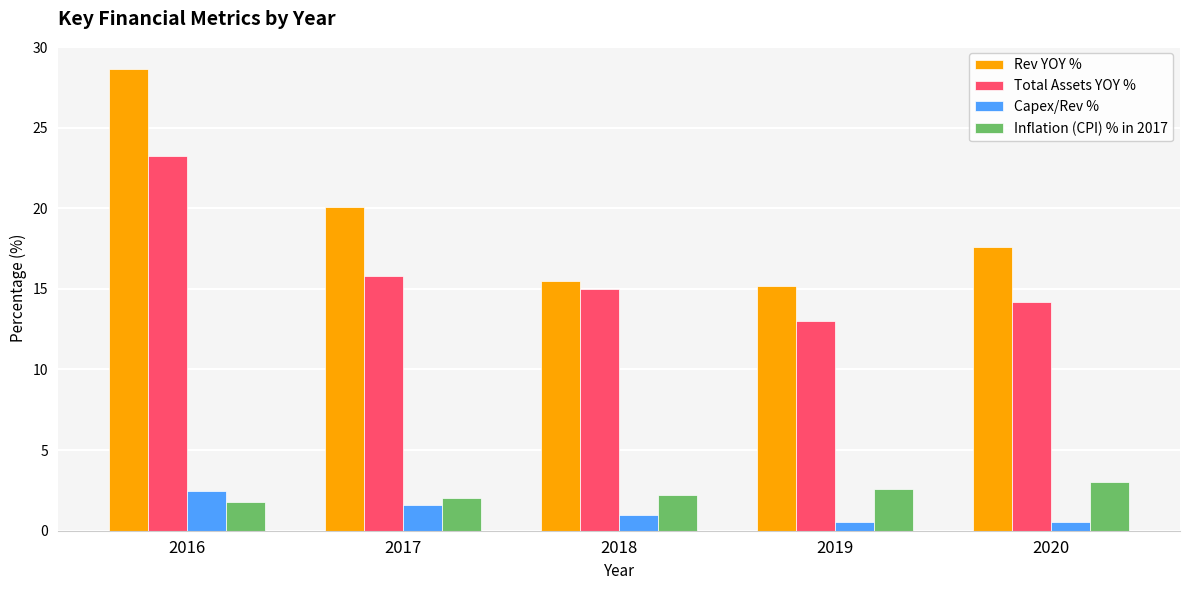

Where is Total Assets YOY % nearest to the value 18?

2017